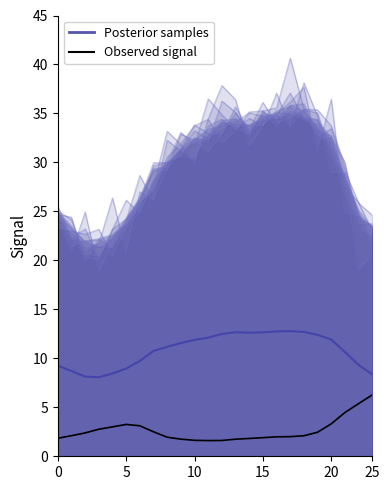

What is the difference between the values at 18 and 15?

0.2